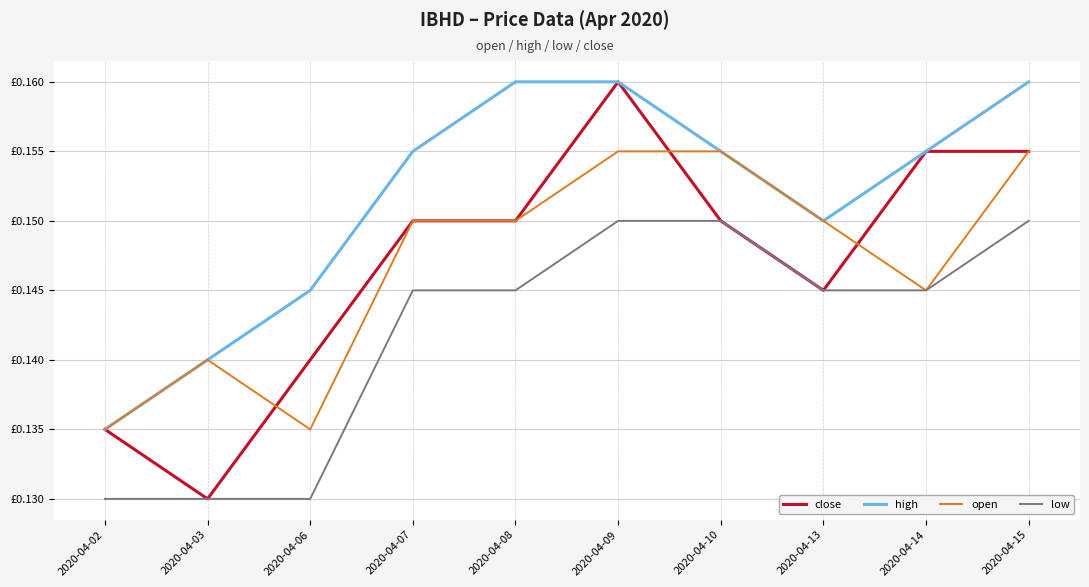

Which series changed the most between 2020-04-08 and 2020-04-09?

close